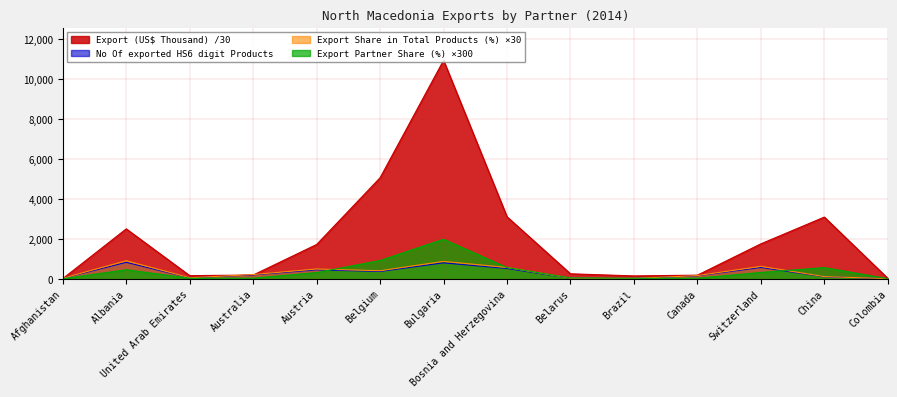

What is the greatest value displayed?

10928.6